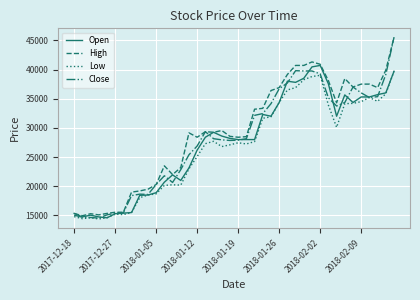

What is the maximum value shown in the chart?

45500